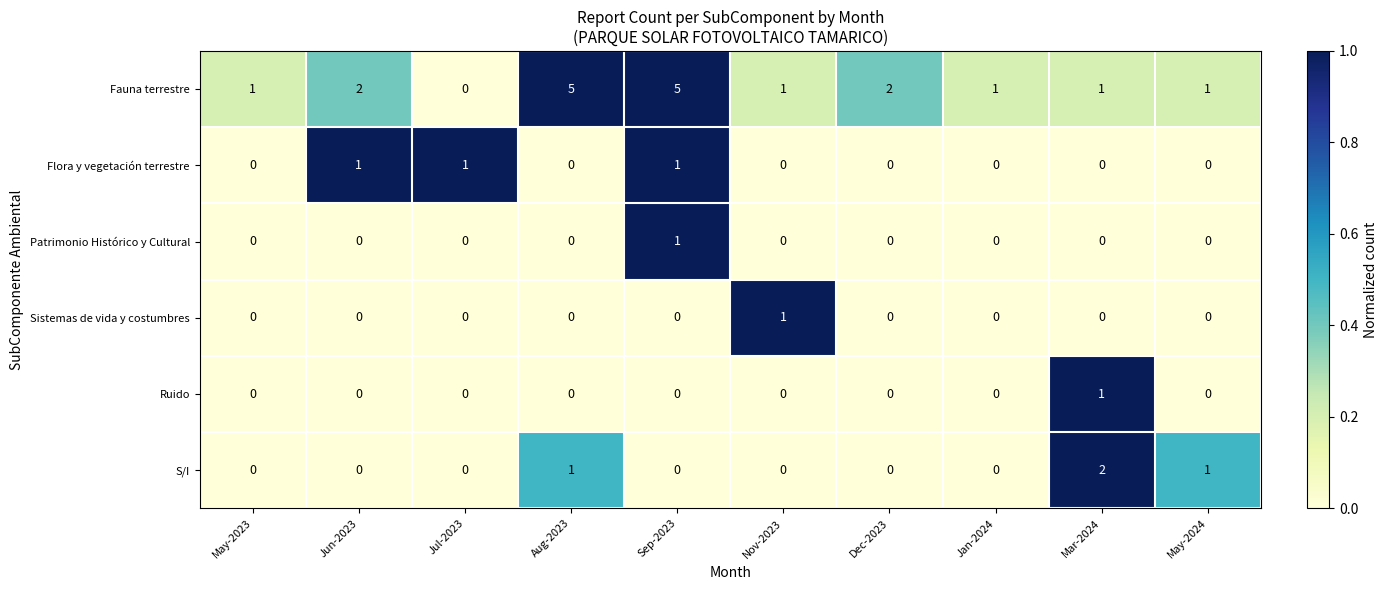

How many series are shown in this chart?

6